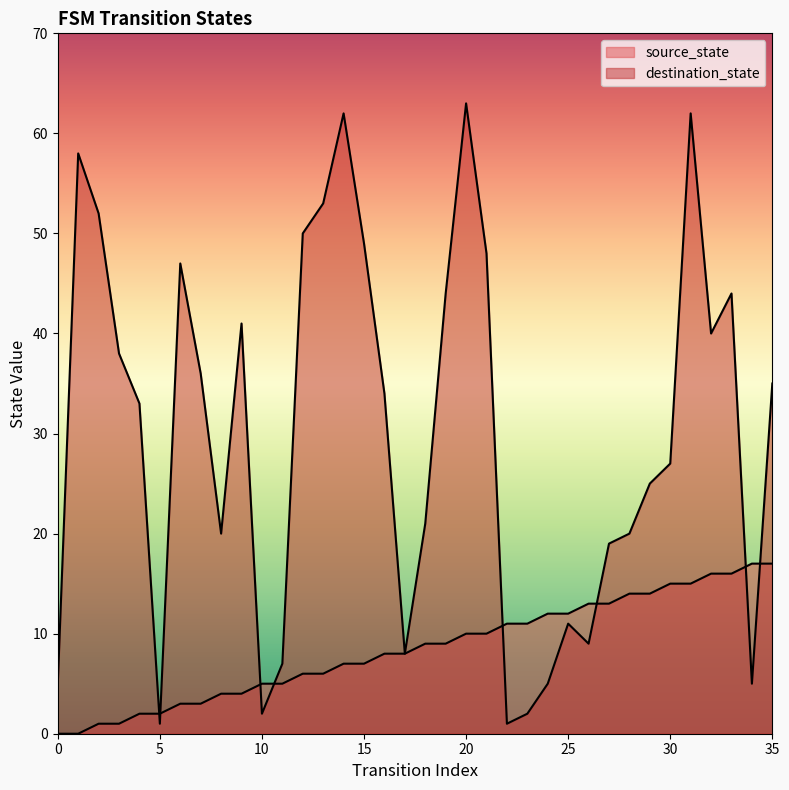

The destination_state series shows 58 at 1. True or false?

True